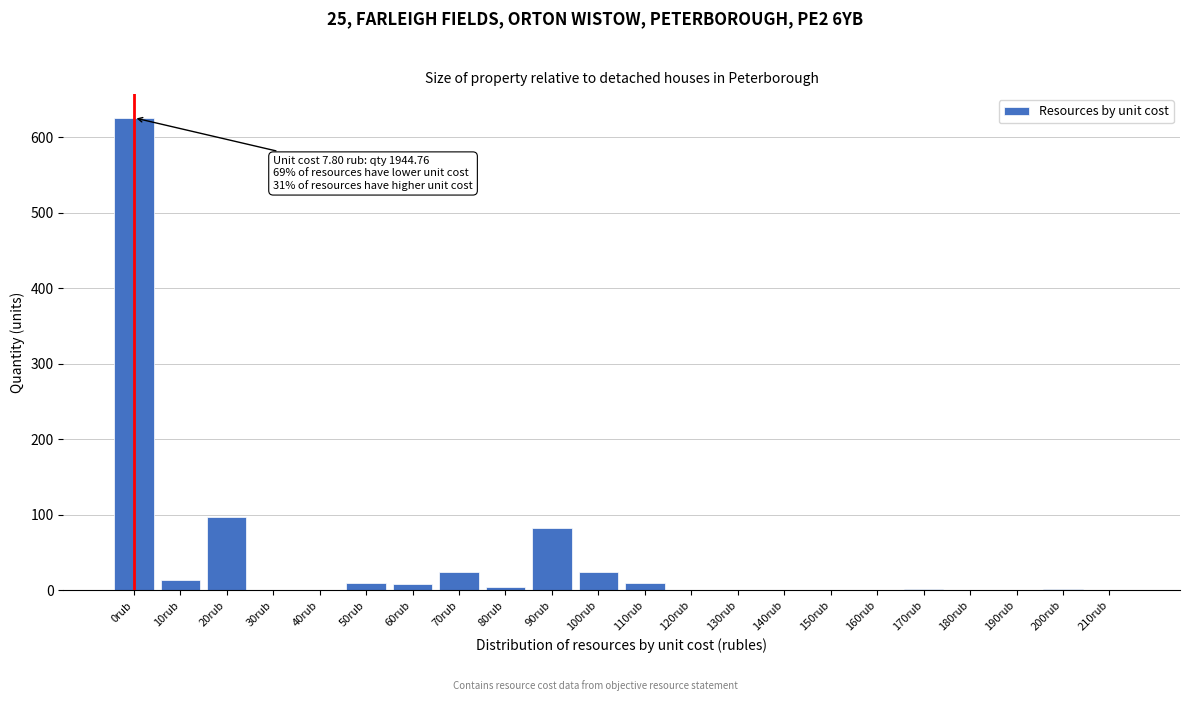

What is the maximum value shown in the chart?

626